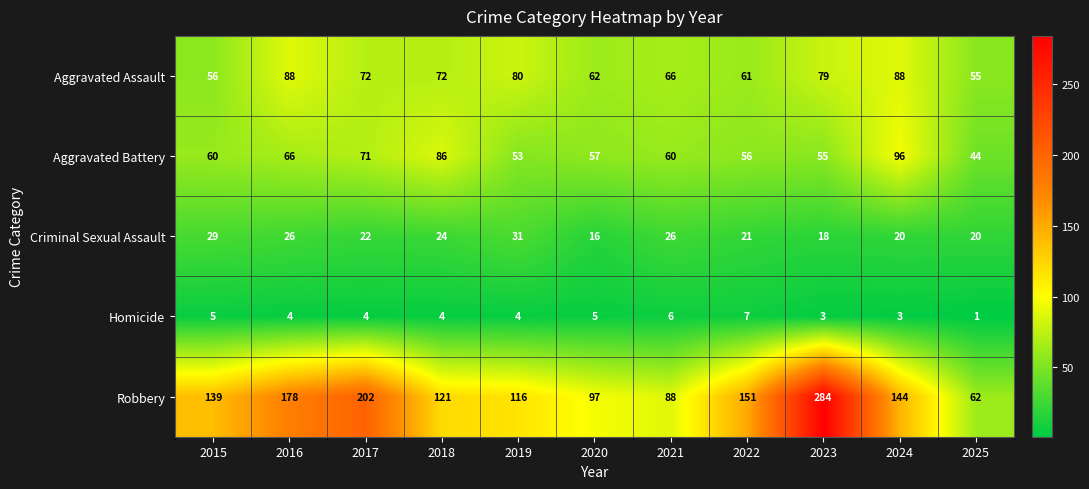

What is the difference between the second highest and minimum values in the Aggravated Assault series?

33